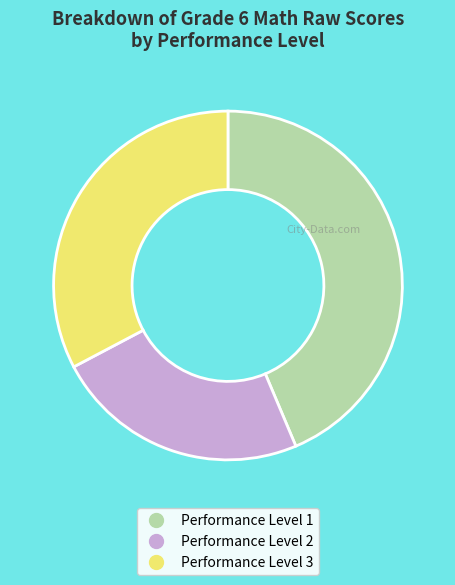

Is there any slice that represents more than half of the pie?

No